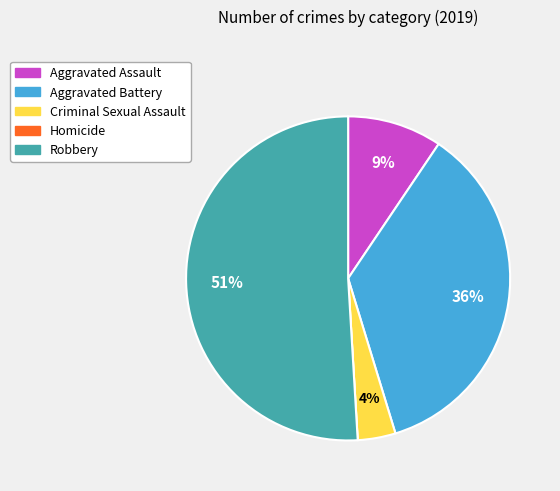

Which slice is the largest?

Robbery